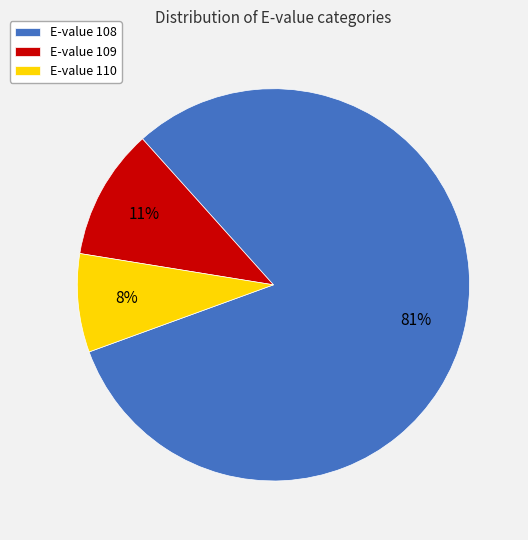

Is the sum of E-value 108 and E-value 109 greater than half?

Yes